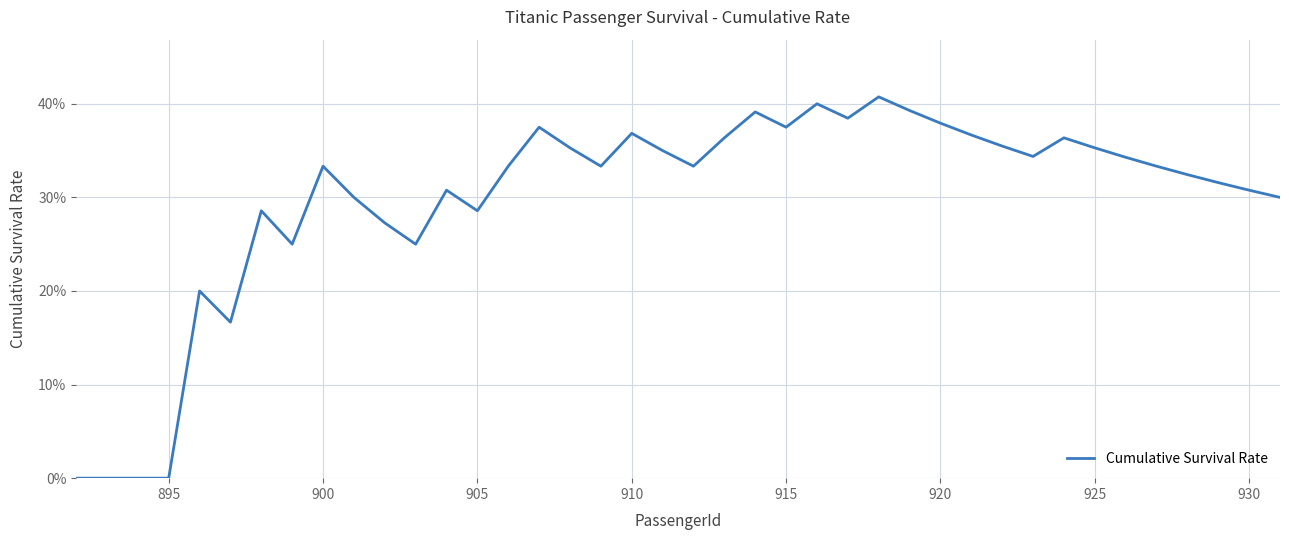

Is this an area chart (filled region under the line)?

No